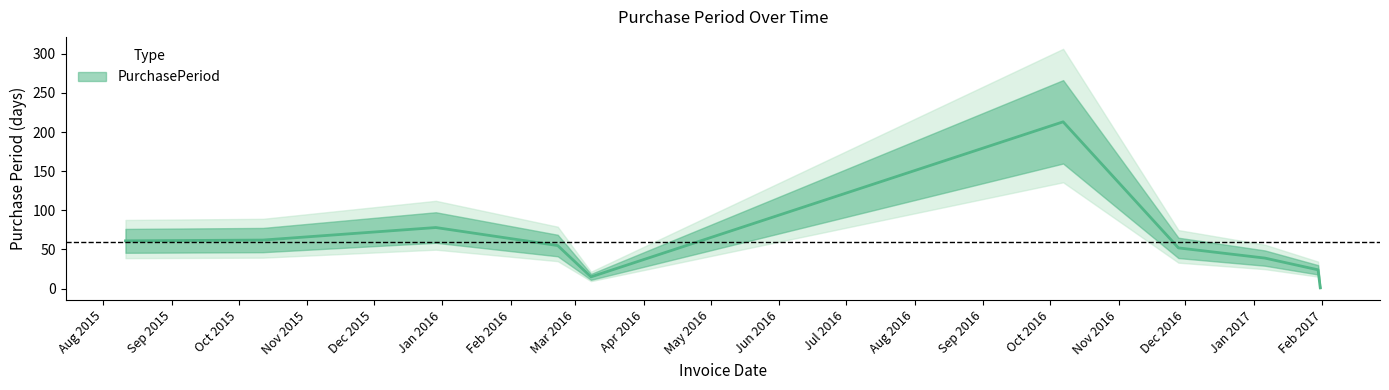

List the labels in order of value, largest first.

2016-10-07, 2015-12-29, 2015-10-12, 2015-08-11, 2016-02-22, 2016-11-28, 2017-01-06, 2017-01-30, 2016-03-08, 2017-01-31